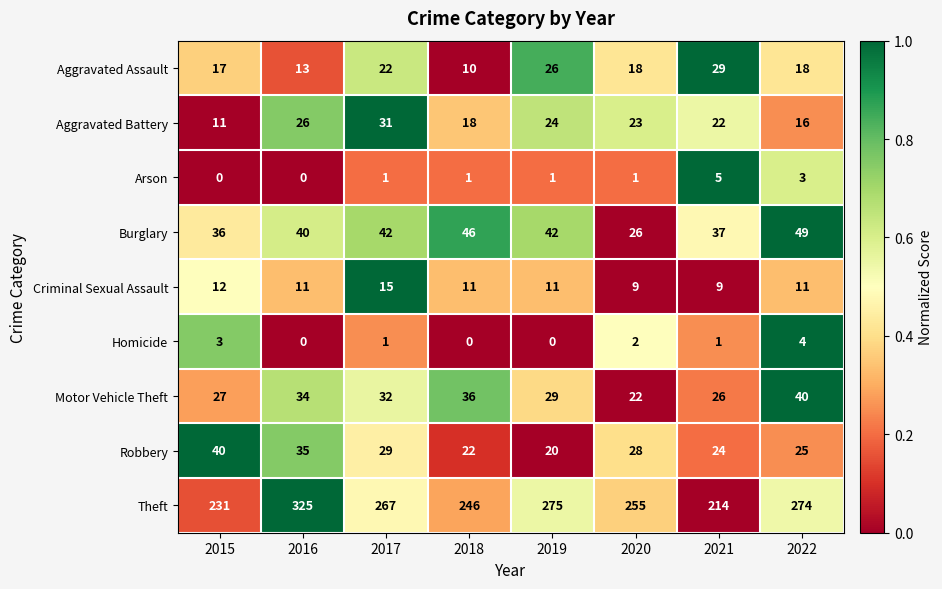

How many data points in Criminal Sexual Assault are less than 11?

2